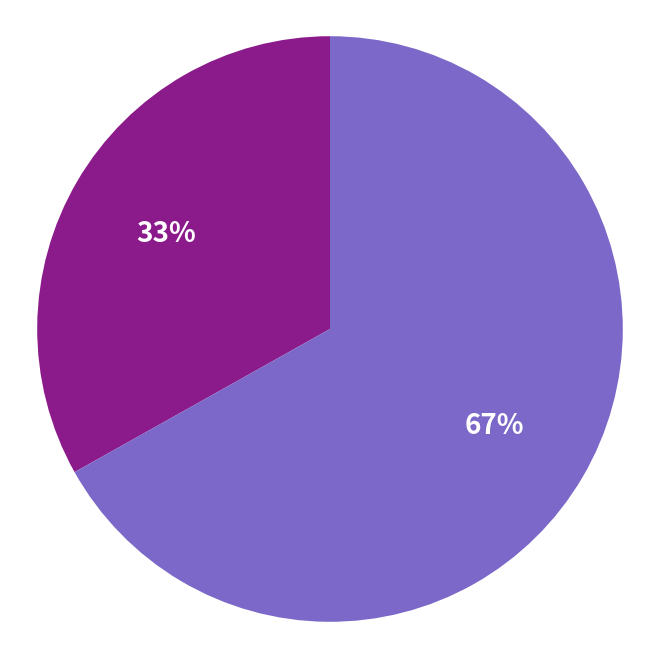

Is there a majority slice in this chart?

Yes